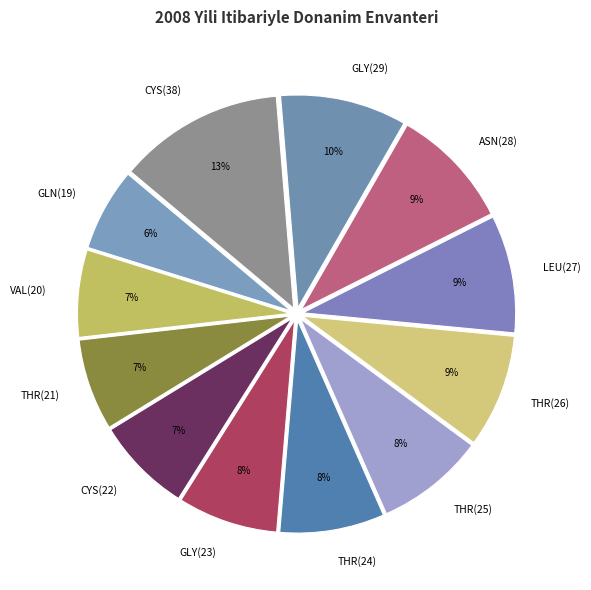

Which has a higher value, GLY(29) or THR(24)?

GLY(29)